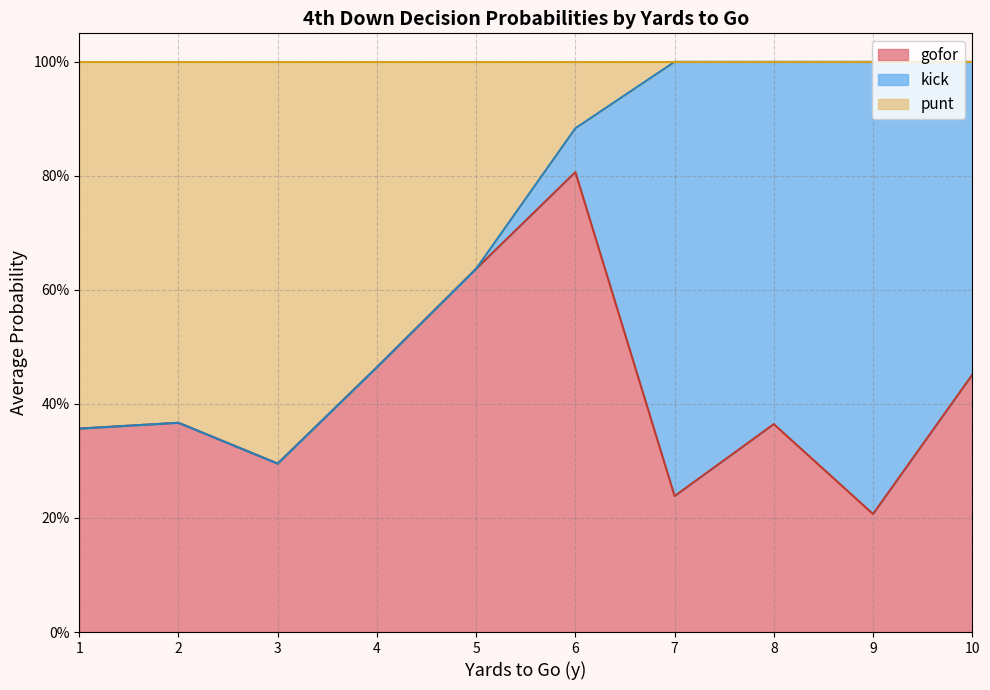

What are all the series names shown in the legend?

gofor, kick, punt